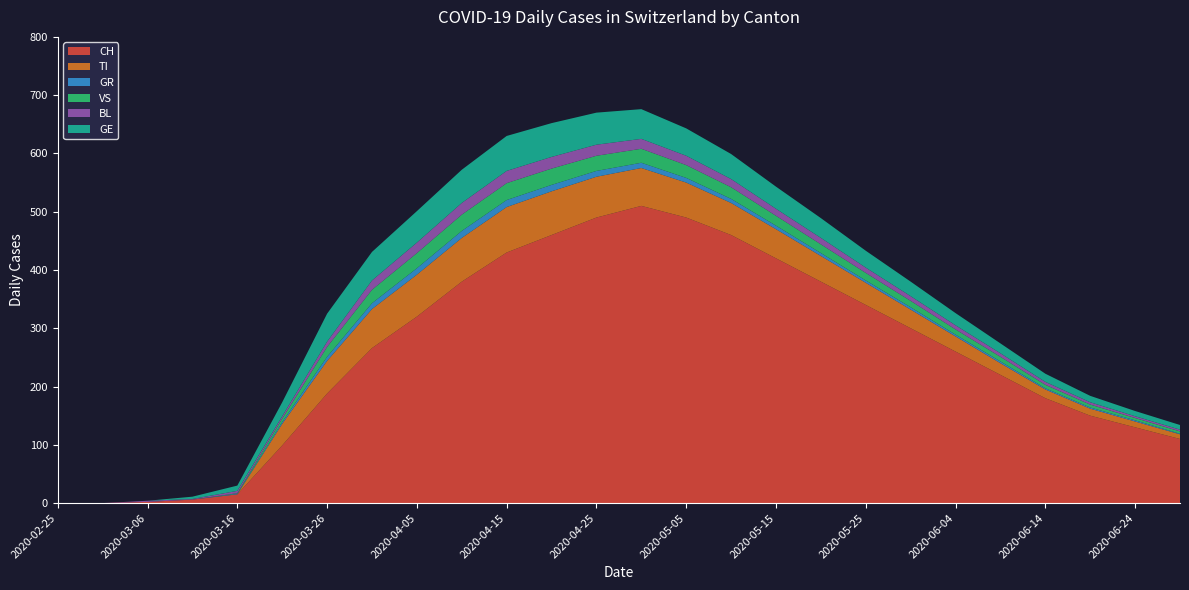

Reading left to right, list all the values displayed in this chart.

CH: 2020-02-25=0	2020-03-01=0	2020-03-06=2	2020-03-11=6	2020-03-16=15	2020-03-21=99	2020-03-26=188	2020-03-31=266	2020-04-05=320	2020-04-10=380	2020-04-15=430	2020-04-20=460	2020-04-25=490	2020-04-30=510	2020-05-05=490	2020-05-10=460	2020-05-15=420	2020-05-20=380	2020-05-25=340	2020-05-30=300	2020-06-04=260	2020-06-09=220	2020-06-14=180	2020-06-19=150	2020-06-24=130	2020-06-29=110
TI: 2020-02-25=0	2020-03-01=0	2020-03-06=0	2020-03-11=0	2020-03-16=0	2020-03-21=37	2020-03-26=56	2020-03-31=67	2020-04-05=72	2020-04-10=75	2020-04-15=78	2020-04-20=75	2020-04-25=70	2020-04-30=65	2020-05-05=60	2020-05-10=55	2020-05-15=50	2020-05-20=44	2020-05-25=38	2020-05-30=32	2020-06-04=26	2020-06-09=20	2020-06-14=15	2020-06-19=12	2020-06-24=10	2020-06-29=8
GR: 2020-02-25=0	2020-03-01=0	2020-03-06=0	2020-03-11=0	2020-03-16=1	2020-03-21=3	2020-03-26=7	2020-03-31=10	2020-04-05=11	2020-04-10=12	2020-04-15=12	2020-04-20=11	2020-04-25=10	2020-04-30=9	2020-05-05=8	2020-05-10=7	2020-05-15=6	2020-05-20=5	2020-05-25=4	2020-05-30=4	2020-06-04=3	2020-06-09=3	2020-06-14=2	2020-06-19=2	2020-06-24=2	2020-06-29=1
VS: 2020-02-25=0	2020-03-01=0	2020-03-06=0	2020-03-11=0	2020-03-16=1	2020-03-21=6	2020-03-26=17	2020-03-31=23	2020-04-05=26	2020-04-10=28	2020-04-15=29	2020-04-20=28	2020-04-25=26	2020-04-30=24	2020-05-05=22	2020-05-10=20	2020-05-15=17	2020-05-20=15	2020-05-25=13	2020-05-30=11	2020-06-04=9	2020-06-09=8	2020-06-14=6	2020-06-19=5	2020-06-24=4	2020-06-29=4
BL: 2020-02-25=0	2020-03-01=0	2020-03-06=2	2020-03-11=1	2020-03-16=4	2020-03-21=4	2020-03-26=9	2020-03-31=16	2020-04-05=18	2020-04-10=20	2020-04-15=21	2020-04-20=20	2020-04-25=19	2020-04-30=17	2020-05-05=16	2020-05-10=14	2020-05-15=12	2020-05-20=11	2020-05-25=9	2020-05-30=8	2020-06-04=7	2020-06-09=6	2020-06-14=5	2020-06-19=4	2020-06-24=3	2020-06-29=3
GE: 2020-02-25=0	2020-03-01=0	2020-03-06=0	2020-03-11=4	2020-03-16=9	2020-03-21=24	2020-03-26=48	2020-03-31=49	2020-04-05=54	2020-04-10=57	2020-04-15=60	2020-04-20=58	2020-04-25=55	2020-04-30=51	2020-05-05=47	2020-05-10=43	2020-05-15=38	2020-05-20=34	2020-05-25=29	2020-05-30=25	2020-06-04=21	2020-06-09=17	2020-06-14=14	2020-06-19=11	2020-06-24=9	2020-06-29=8